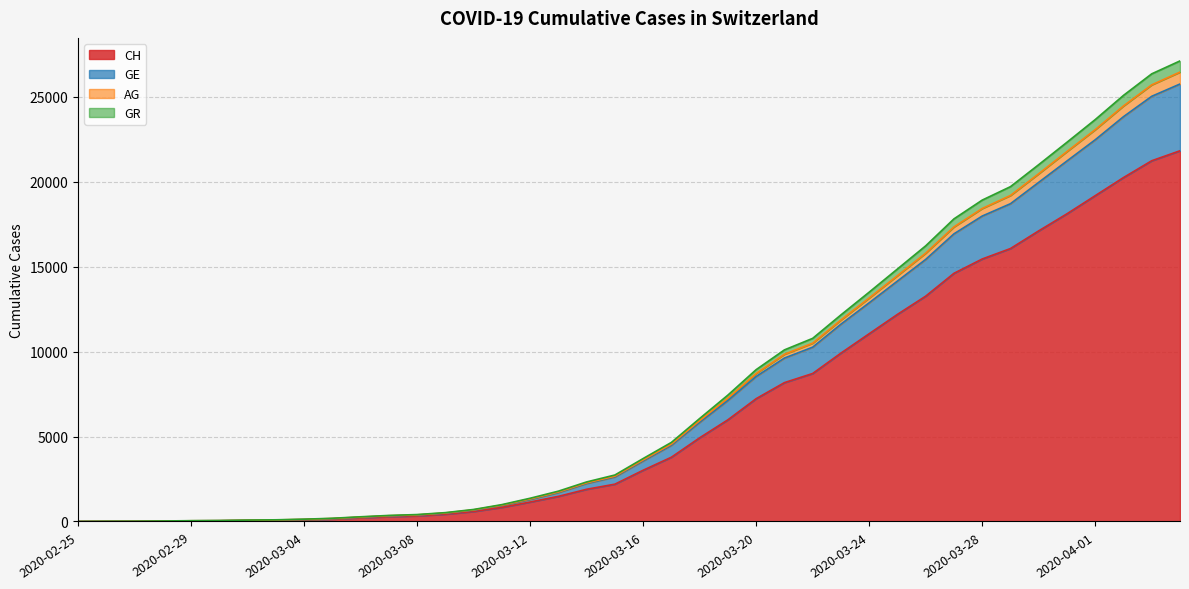

True or false: GE and CH cross at least once.

False